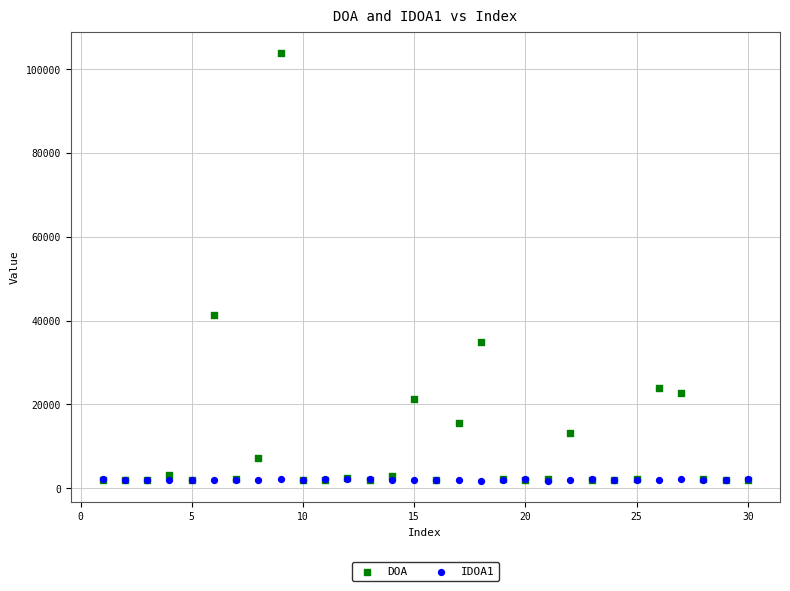

What are all the series names shown in the legend?

DOA, IDOA1